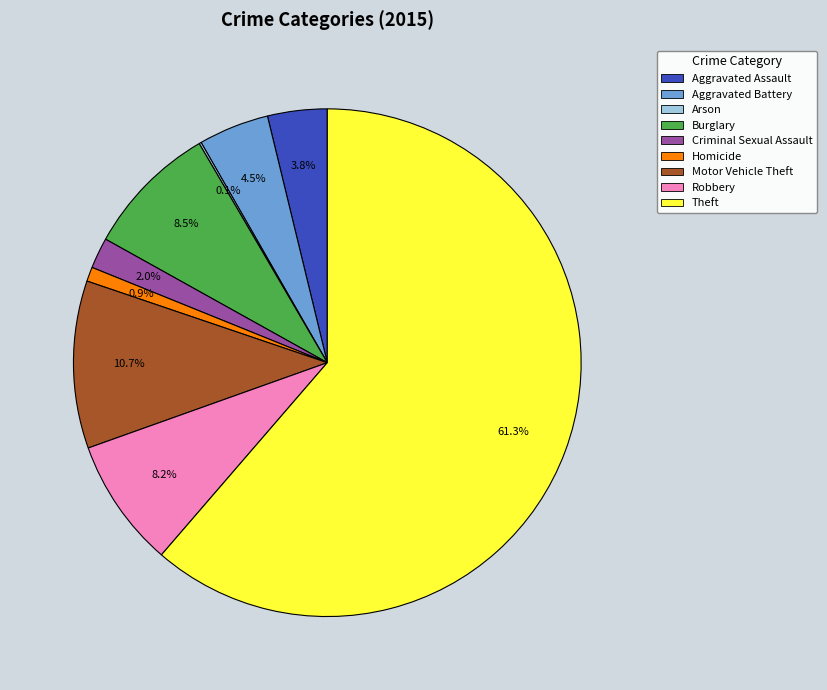

Which has a higher value, Criminal Sexual Assault or Aggravated Assault?

Aggravated Assault